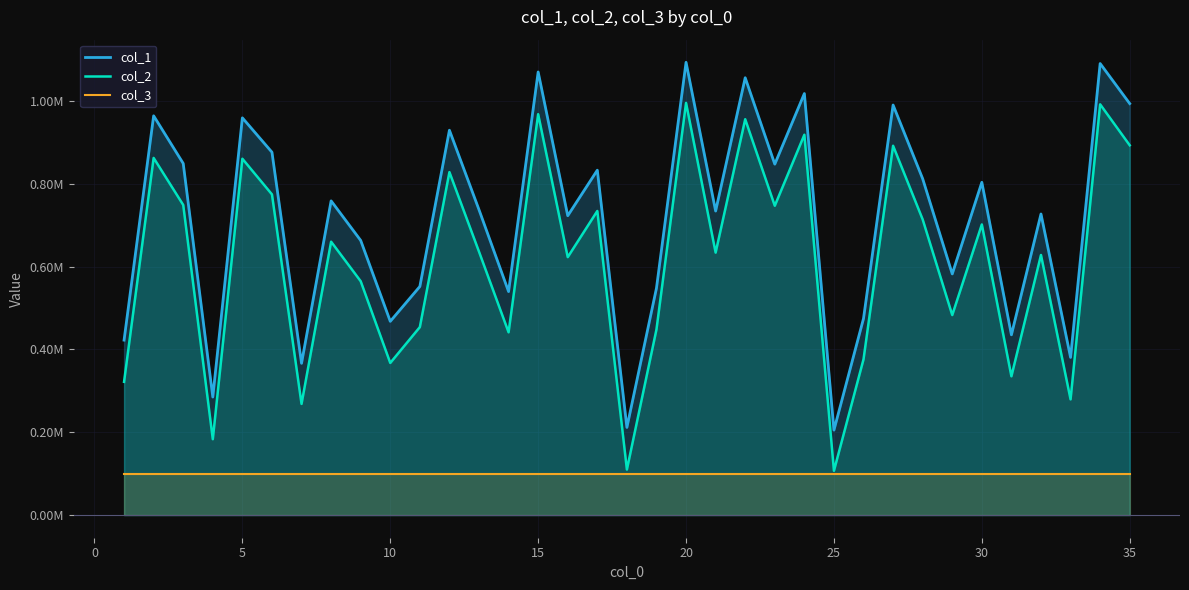

How many interior local peaks does the col_2 series have?

13